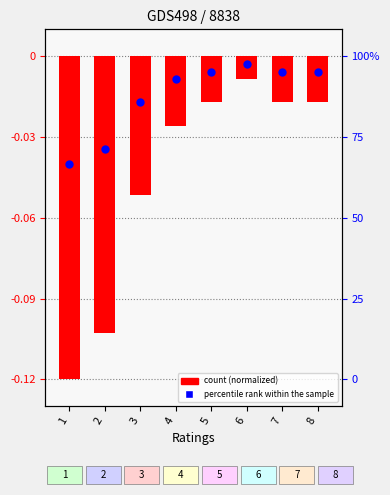

Which series reaches the maximum Y coordinate?

percentile rank within the sample